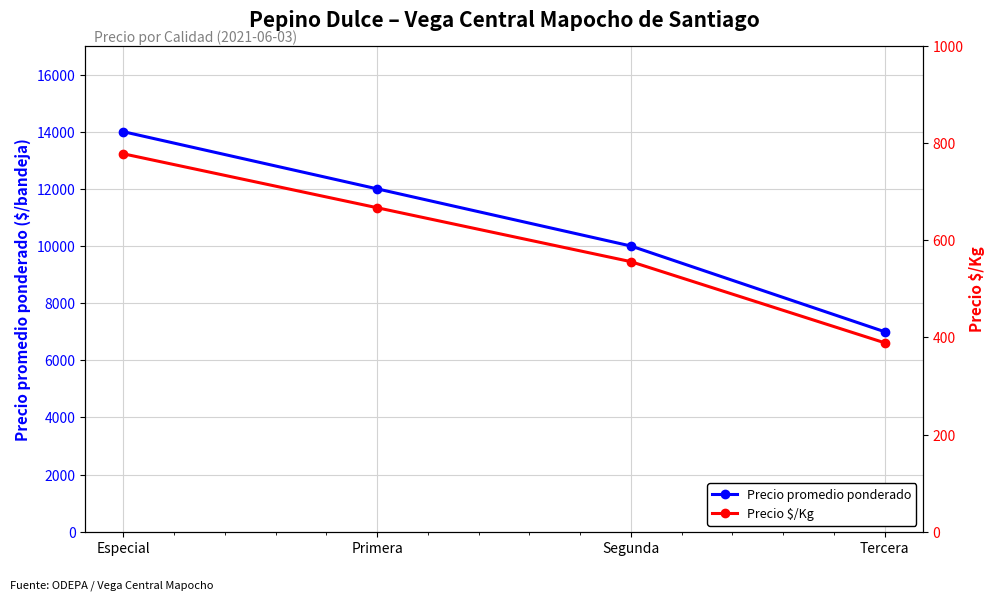

Reading left to right, extract all data points from this chart.

Precio promedio ponderado: 14000	12000	10000	7000
Precio $/Kg: 778	667	556	389